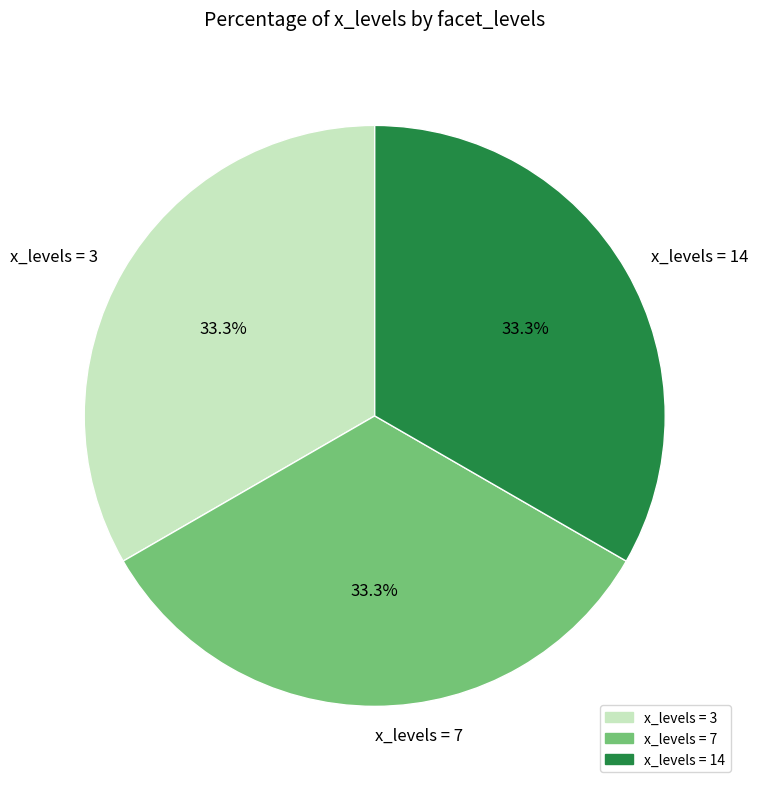

What is the ratio of the value at x_levels = 7 to the value at x_levels = 3?

1.0